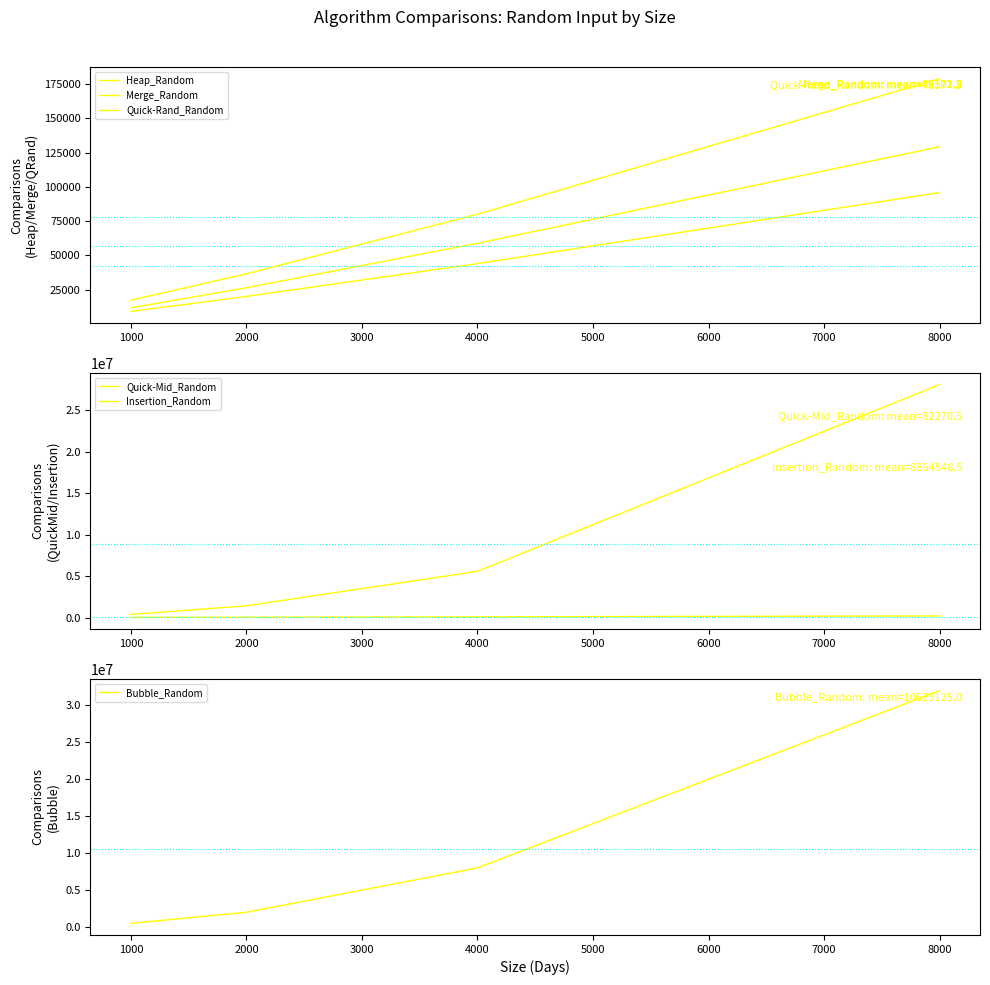

True or false: Quick-Mid_Random has a value of 37440 at 1000.

True